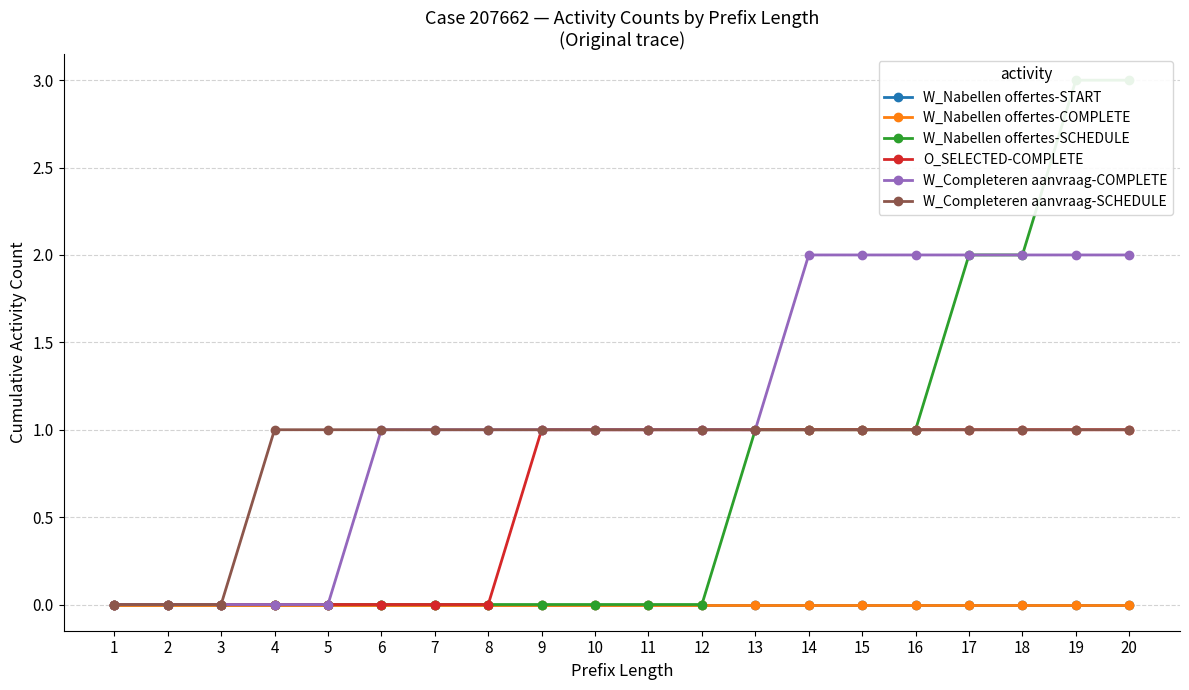

Reading left to right, extract all data points from this chart.

W_Nabellen offertes-START: 0	0	0	0	0	0	0	0	0	0	0	0	0	0	0	0	0	0	0	0
W_Nabellen offertes-COMPLETE: 0	0	0	0	0	0	0	0	0	0	0	0	0	0	0	0	0	0	0	0
W_Nabellen offertes-SCHEDULE: 0	0	0	0	0	0	0	0	0	0	0	0	1	1	1	1	2	2	3	3
O_SELECTED-COMPLETE: 0	0	0	0	0	0	0	0	1	1	1	1	1	1	1	1	1	1	1	1
W_Completeren aanvraag-COMPLETE: 0	0	0	0	0	1	1	1	1	1	1	1	1	2	2	2	2	2	2	2
W_Completeren aanvraag-SCHEDULE: 0	0	0	1	1	1	1	1	1	1	1	1	1	1	1	1	1	1	1	1